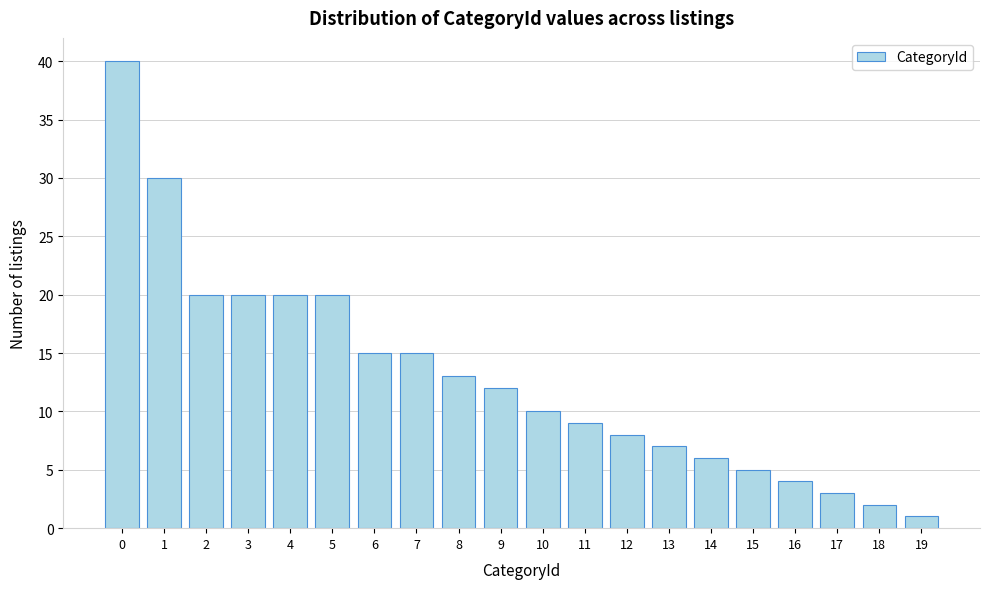

Reading left to right, transcribe all the data shown in this chart.

40	30	20	20	20	20	15	15	13	12	10	9	8	7	6	5	4	3	2	1